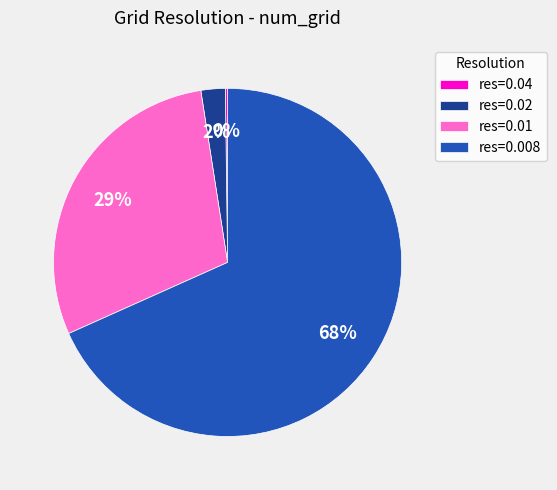

Combined, do res=0.01 and res=0.008 account for over 50%?

Yes